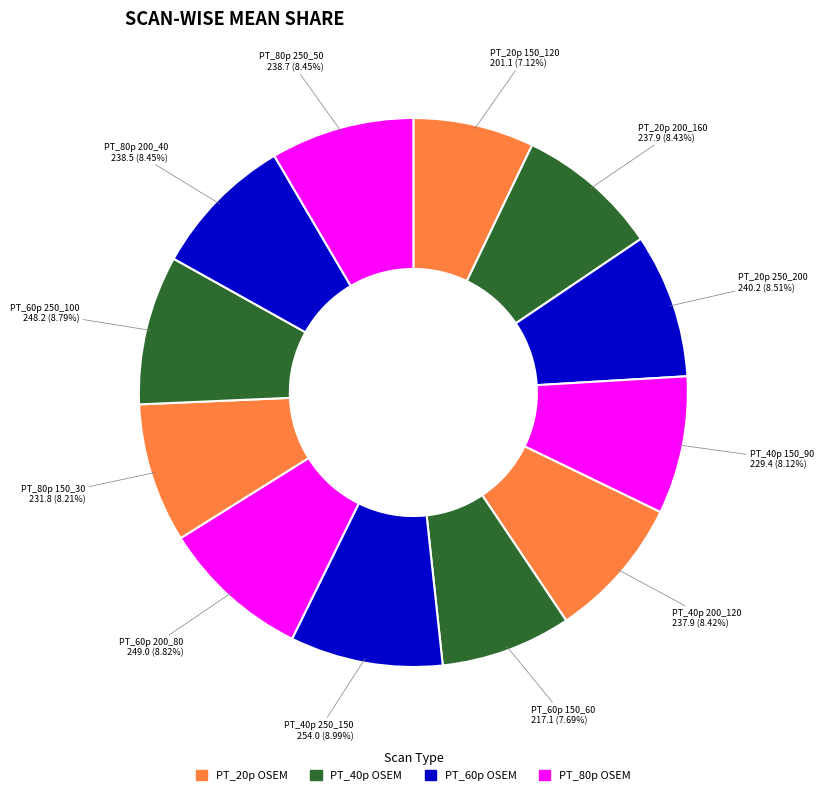

Rank the categories by value from highest to lowest.

PT_40p 250_150 OSEM, PT_60p 200_80 OSEM, PT_60p 250_100 OSEM, PT_20p 250_200 OSEM, PT_80p 250_50 OSEM, PT_80p 200_40 OSEM, PT_20p 200_160 OSEM, PT_40p 200_120 OSEM, PT_80p 150_30 OSEM, PT_40p 150_90 OSEM, PT_60p 150_60 OSEM, PT_20p 150_120 OSEM